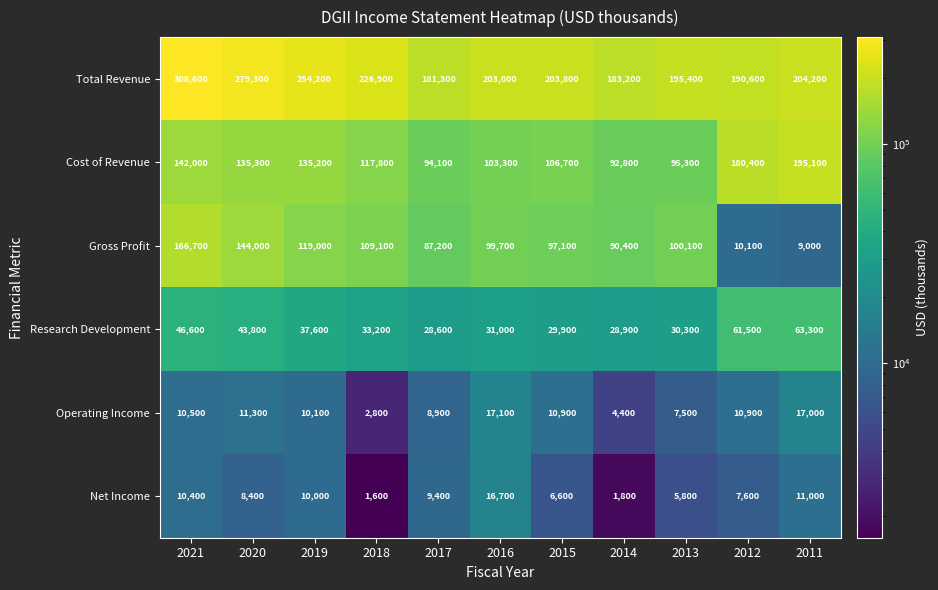

What is the sum of all Gross Profit values?

1032400